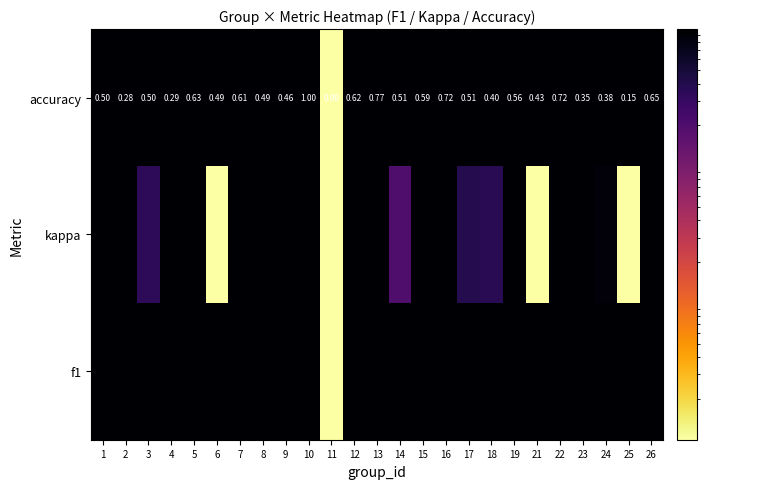

Which label corresponds to the largest value in the chart?

10